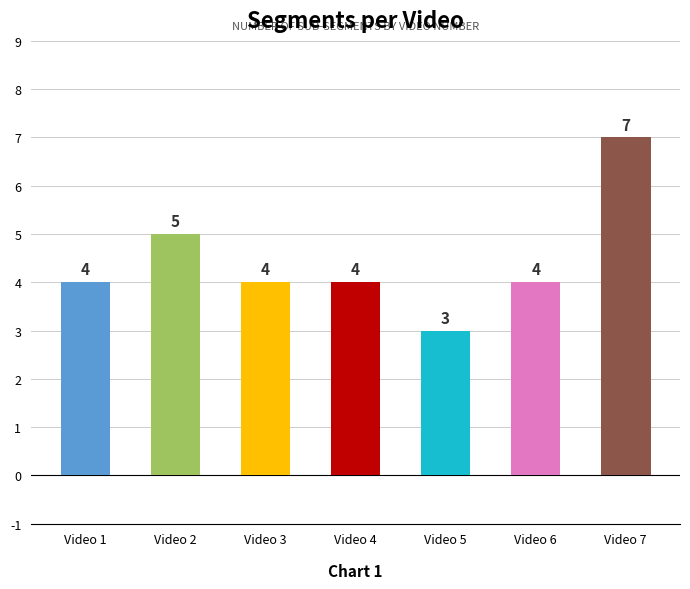

Reading left to right, what are all the values shown in this chart?

4	5	4	4	3	4	7